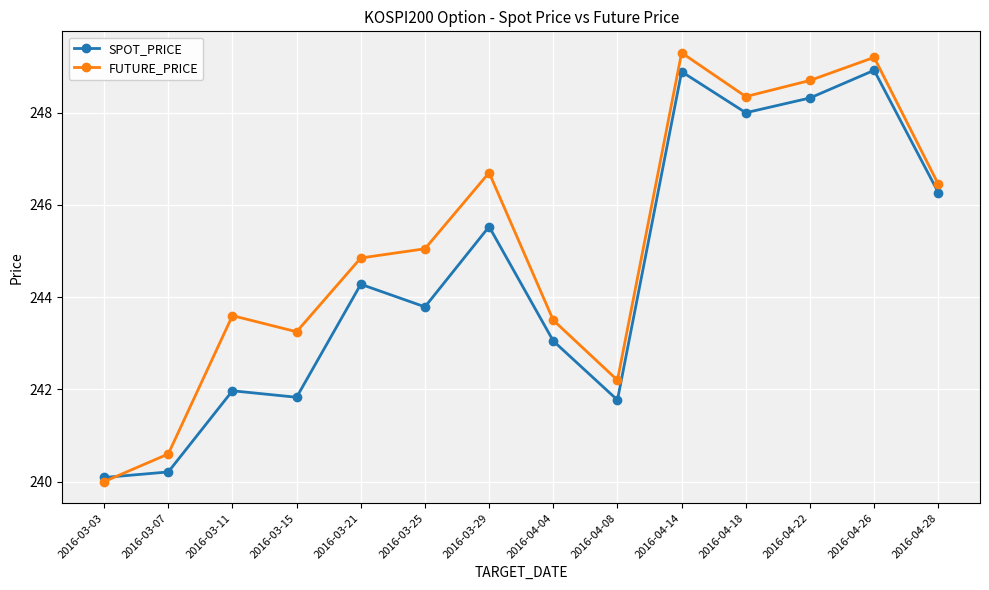

What is the difference between the maximum and minimum values in the SPOT_PRICE series?

8.8